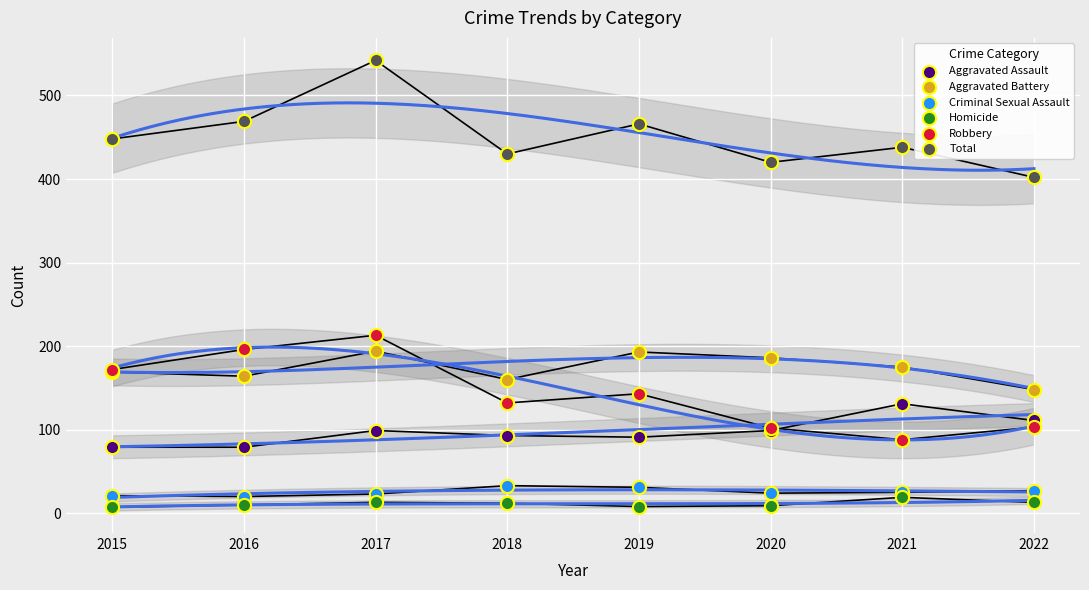

Which series reaches the maximum Y coordinate?

Total